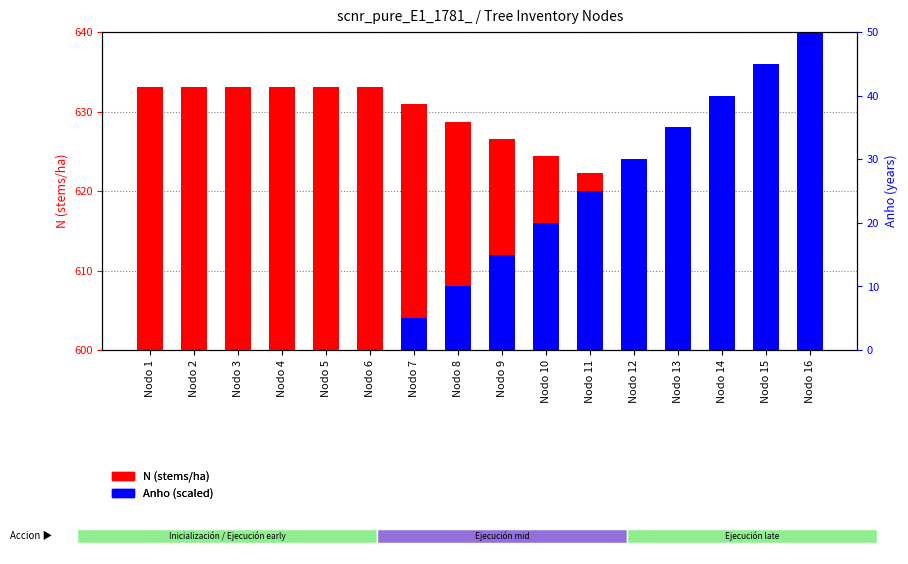

How many bars are there in total?

32